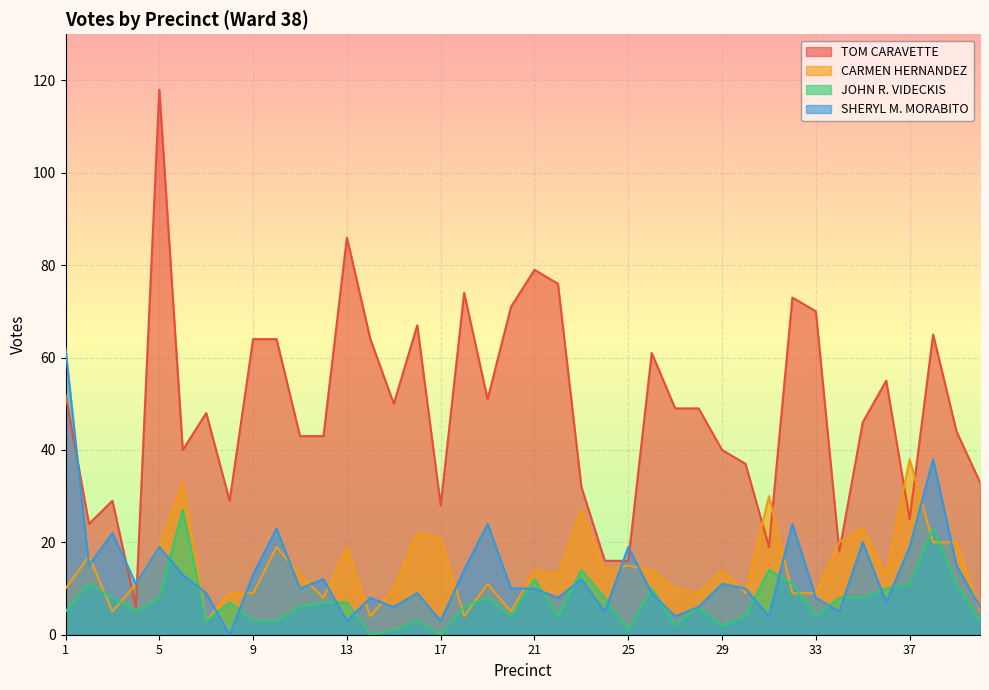

At which label does TOM CARAVETTE first exceed 49?

1